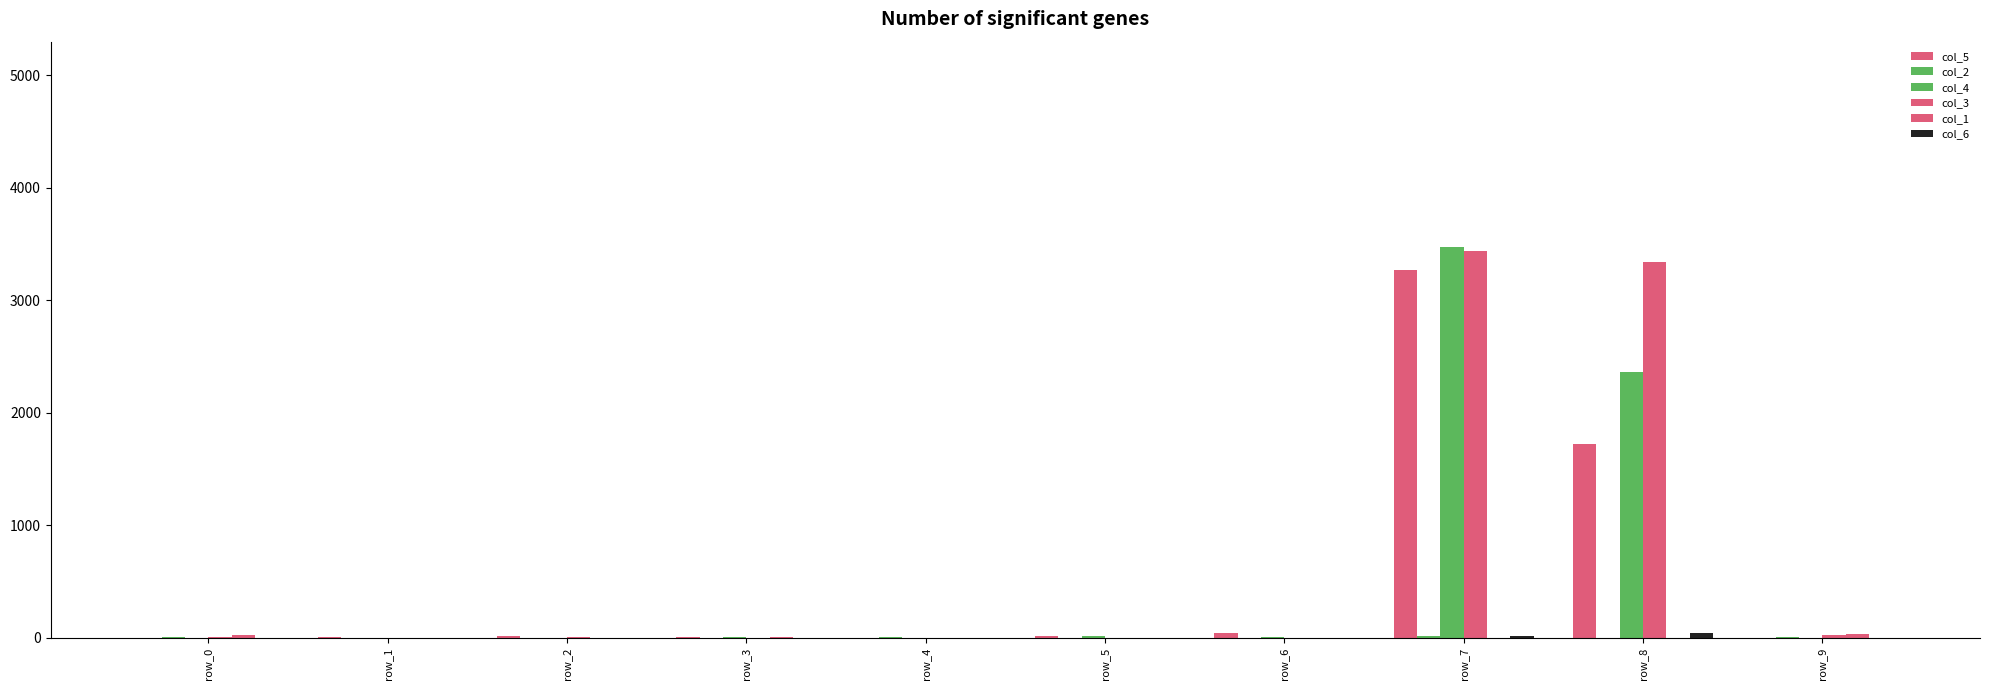

How many groups of bars are there?

10